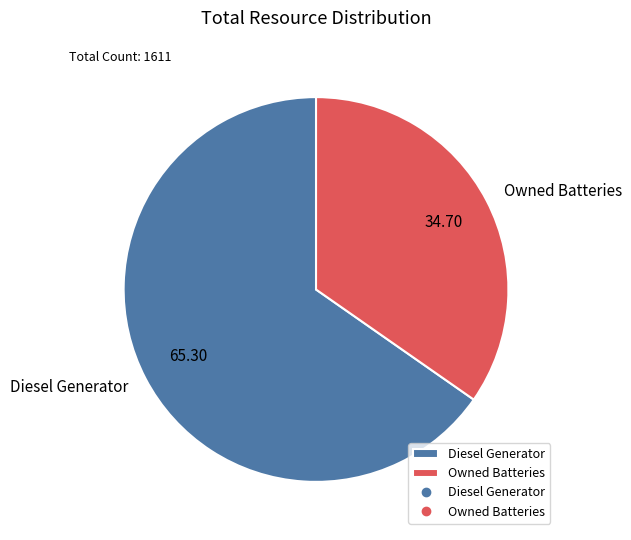

Which category has the biggest portion of the pie?

Diesel Generator